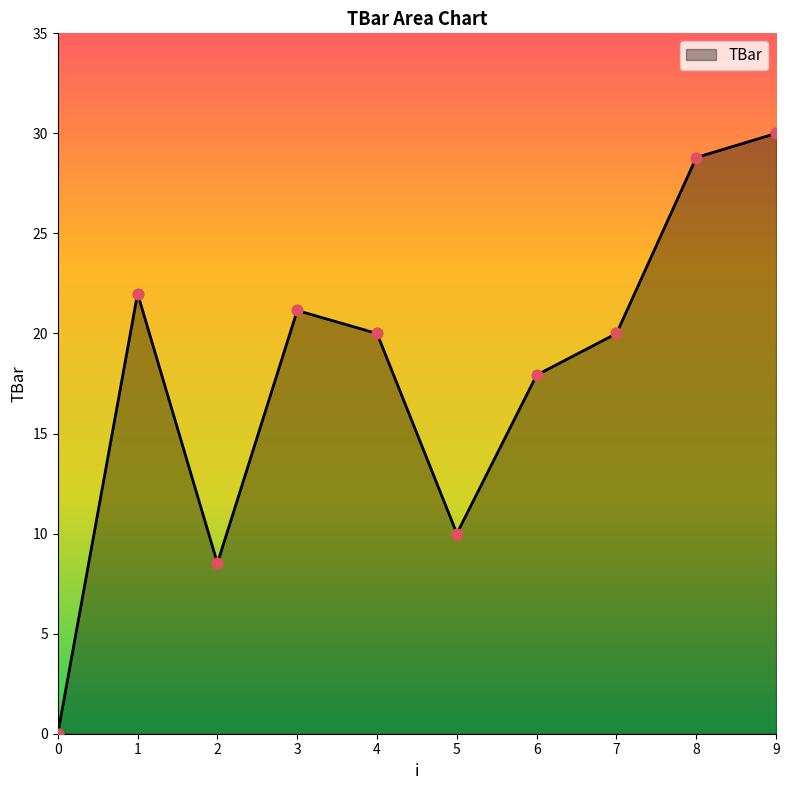

What is the change in value from 7 to 8?

+8.8